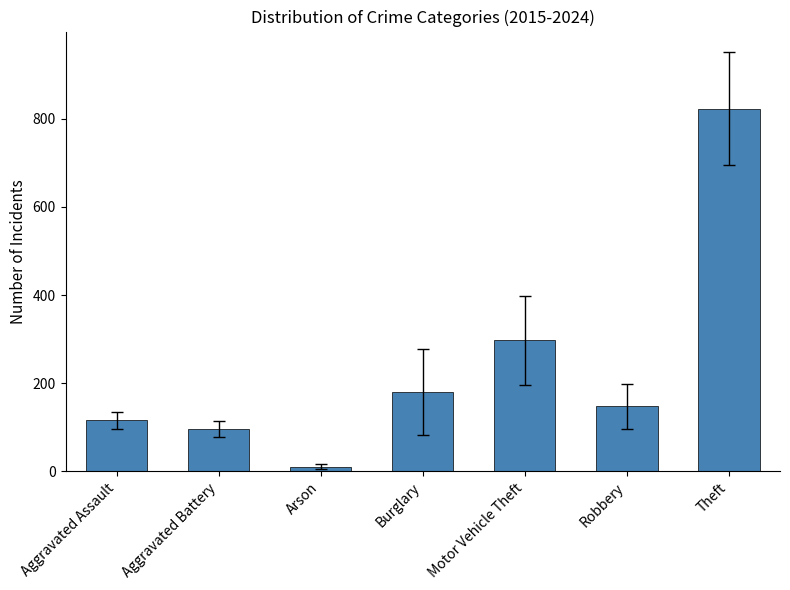

Reading left to right, transcribe all the data shown in this chart.

Aggravated Assault=115.6	Aggravated Battery=96.1	Arson=10.2	Burglary=180.4	Motor Vehicle Theft=297.0	Robbery=147.3	Theft=822.6